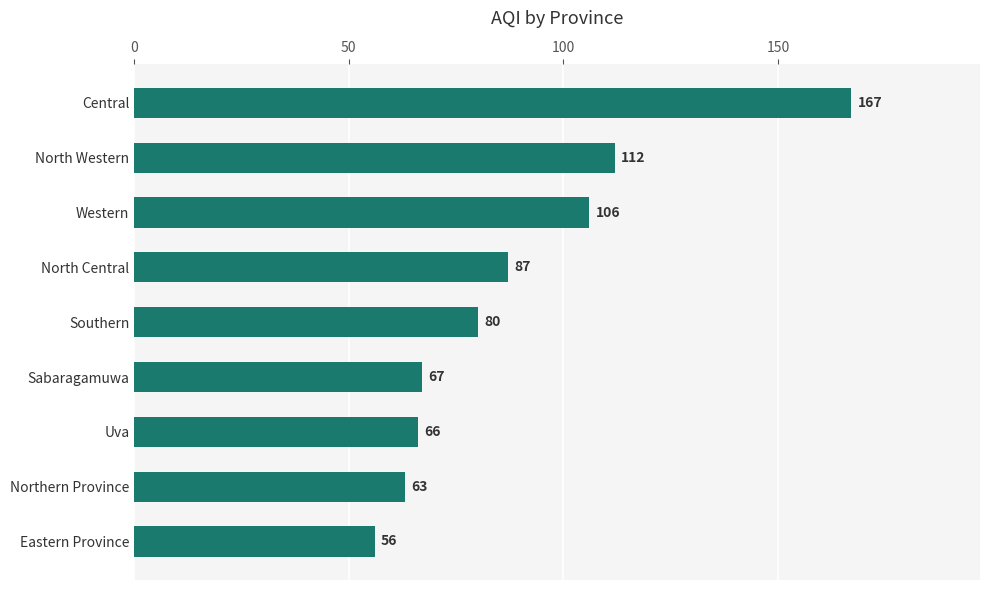

Reading top to bottom, what are all the values shown in this chart?

167	112	106	87	80	67	66	63	56